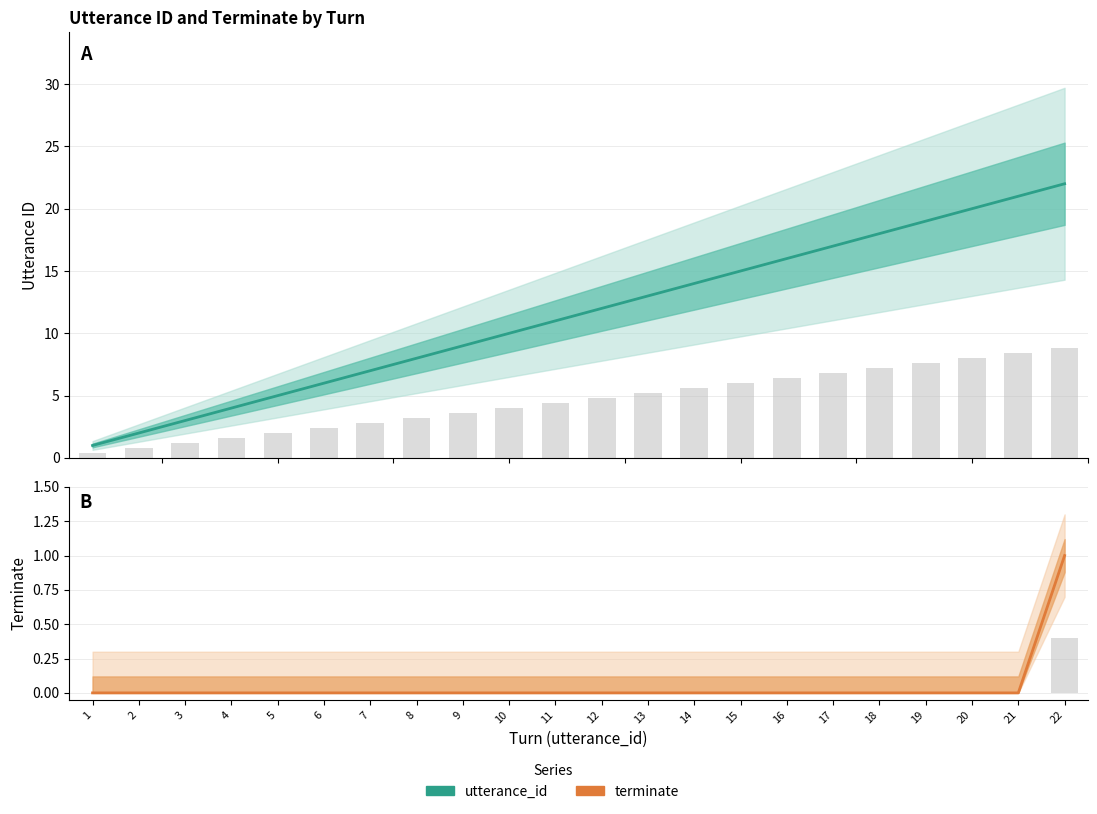

How many data points in utterance_id are less than 12?

11